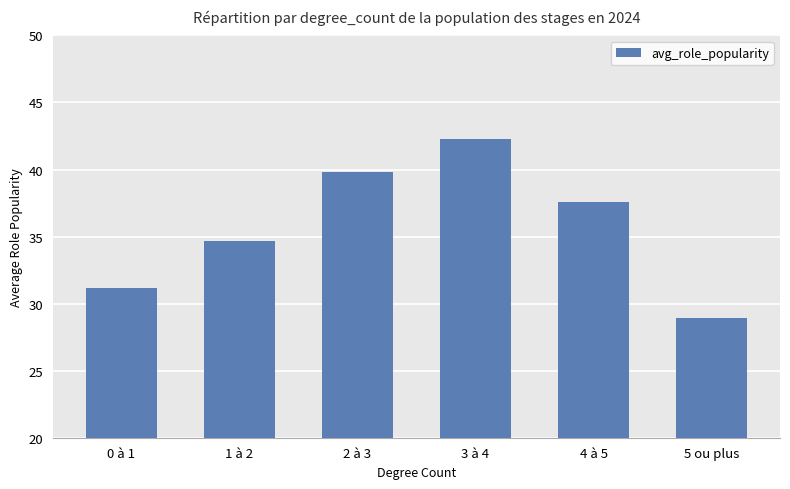

At which category does the chart reach its minimum across all series?

5 ou plus